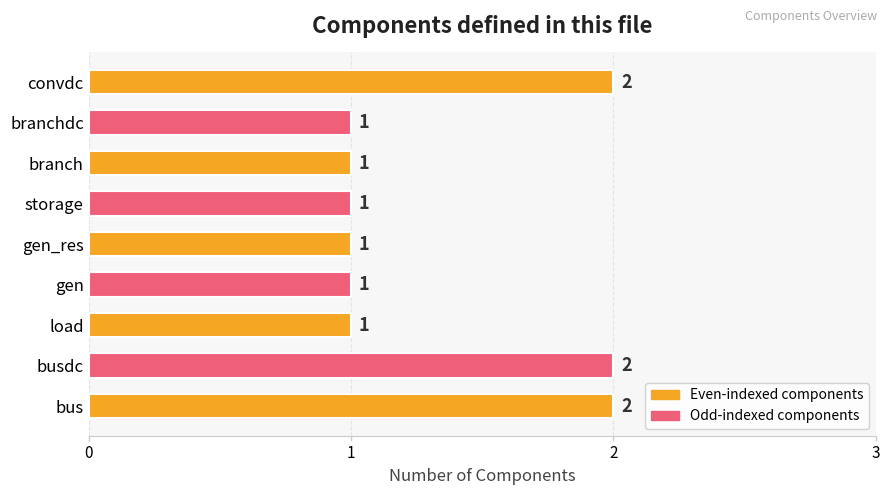

The value at bus is 2. True or false?

True